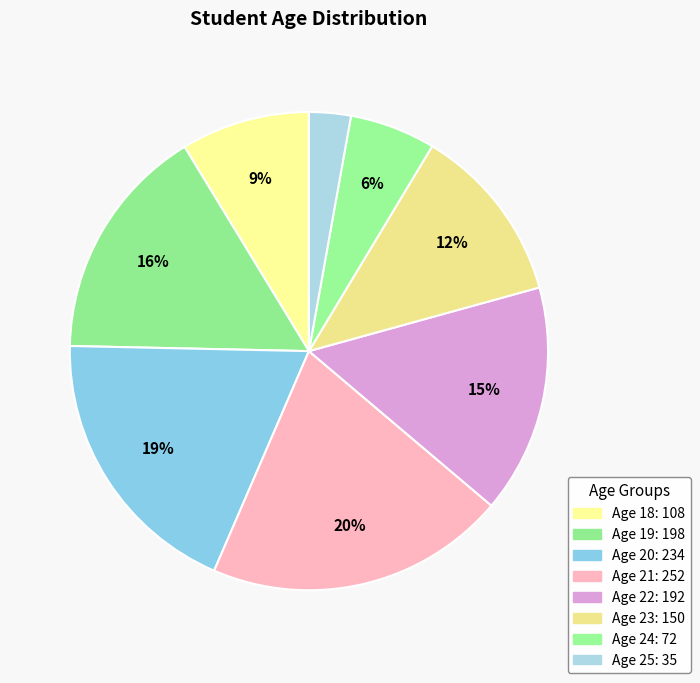

How many segments does this pie chart have?

8